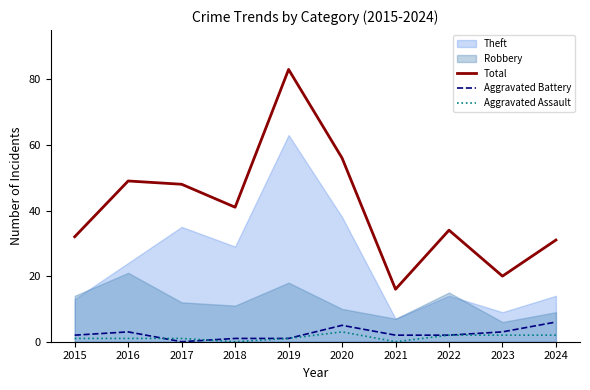

The Total series shows 31 at 2024. True or false?

True